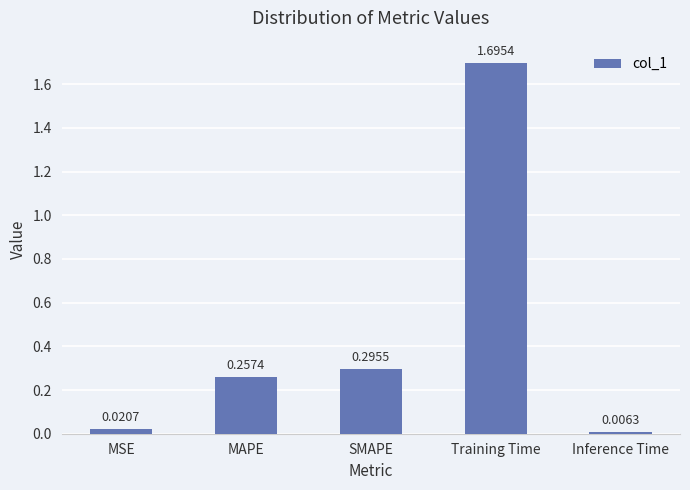

List the labels in order of value, smallest first.

Inference Time, MSE, MAPE, SMAPE, Training Time